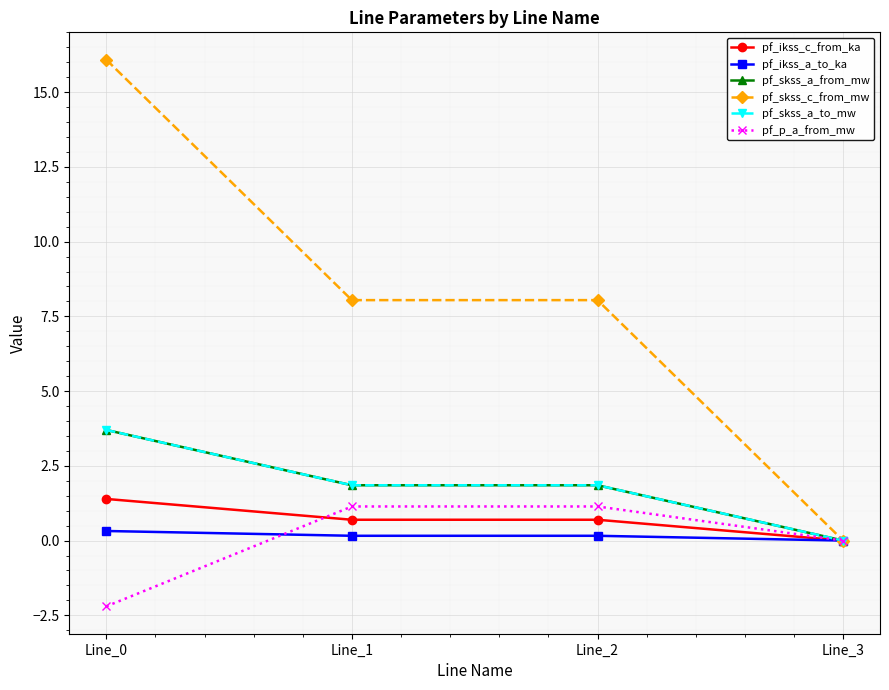

True or false: pf_ikss_c_from_ka has more than 0 interior local peaks.

False